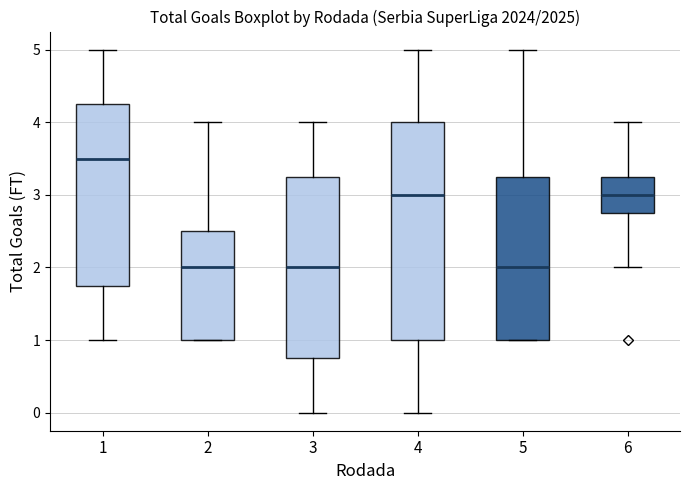

Reading left to right, read every box against the y-axis: the position of its median line, the range the box covers, and the ends of its whiskers. The values are not printed on the chart, so give them approximately, as read against the axis.

1: median 3.5, box 1.8 to 4.3, whiskers 1.0 to 5.0
2: median 2.0, box 1.0 to 2.5, whiskers 1.0 to 4.0
3: median 2.0, box 0.8 to 3.3, whiskers 0.0 to 4.0
4: median 3.0, box 1.0 to 4.0, whiskers 0.0 to 5.0
5: median 2.0, box 1.0 to 3.3, whiskers 1.0 to 5.0
6: median 3.0, box 2.8 to 3.3, whiskers 2.0 to 4.0